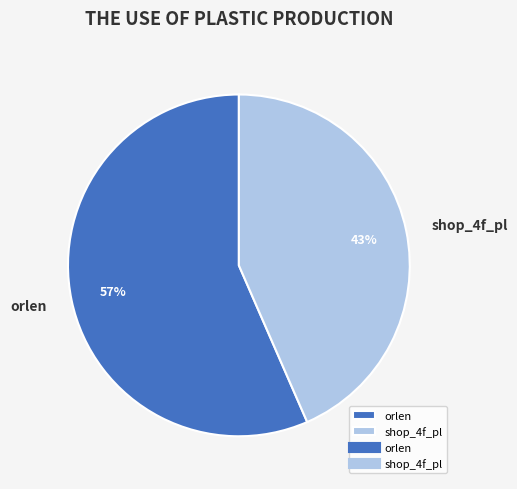

Count the number of slices in the pie.

2